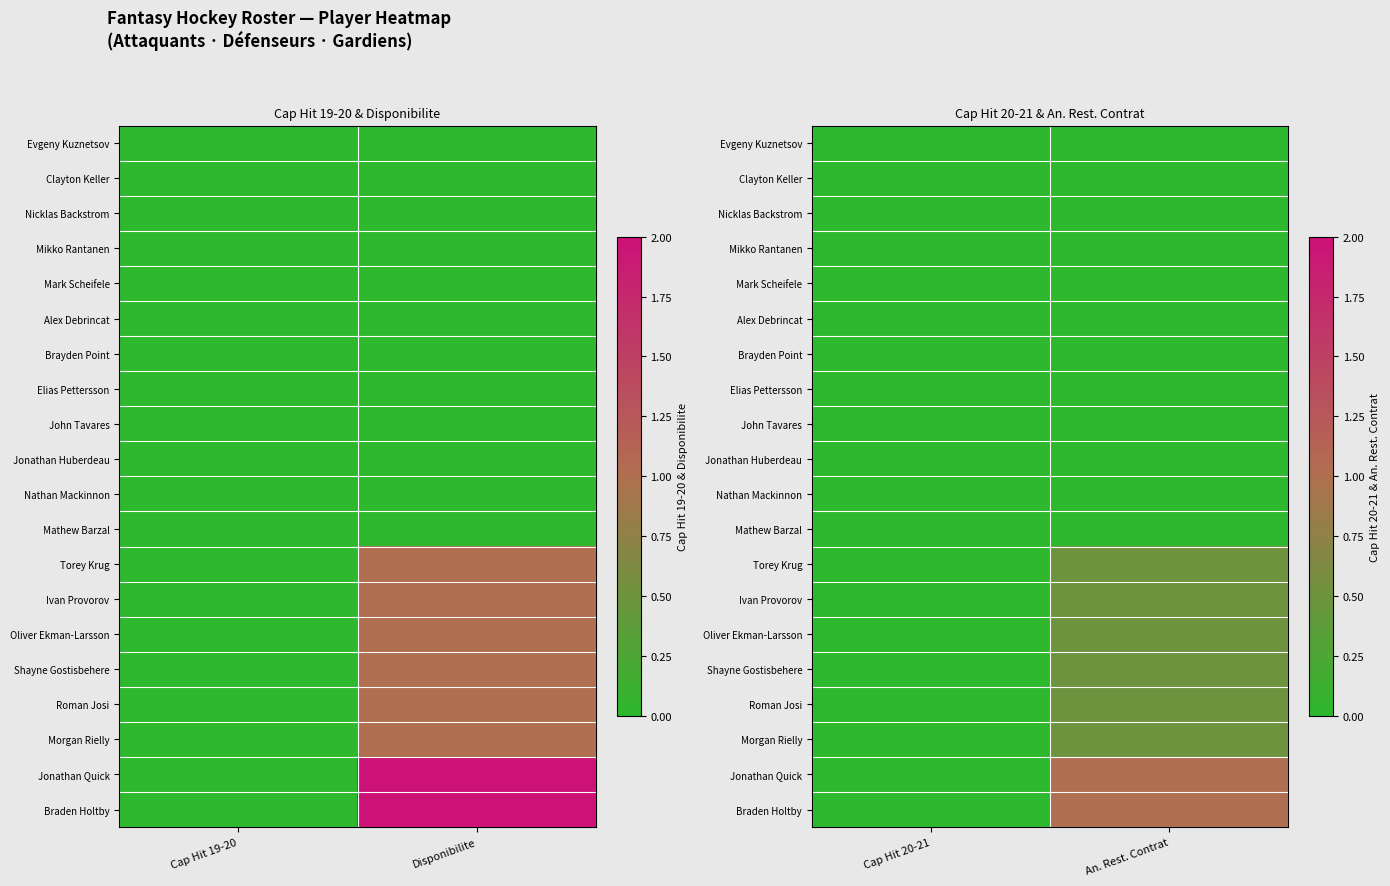

Is it true that Roman Josi equals 0.2 at Cap Hit 20-21?

False